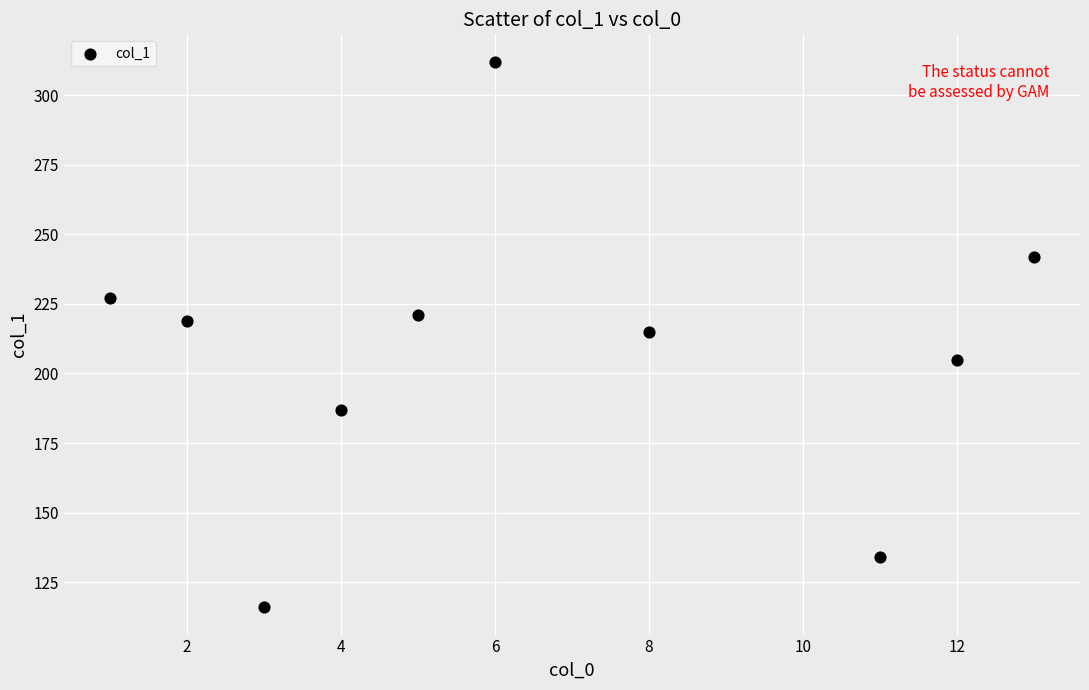

What is the average X value?

6